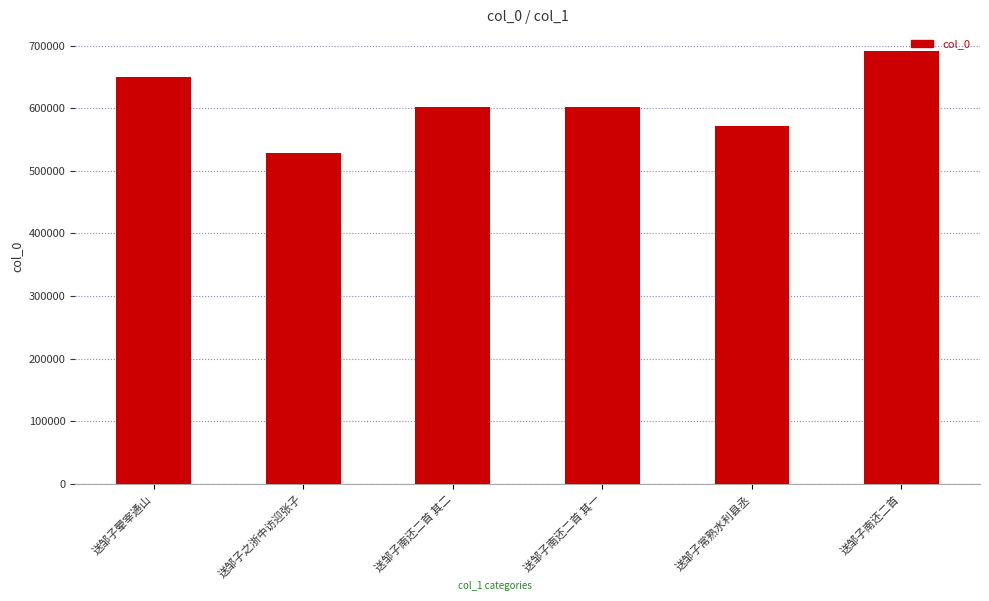

What is the minimum value shown in the chart?

527994